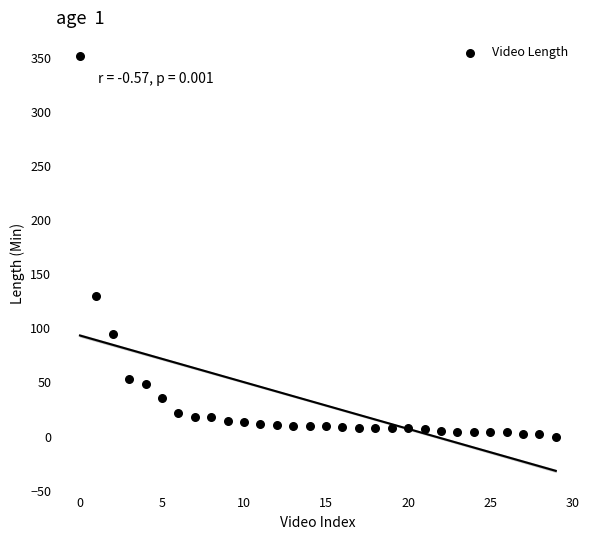

What Y value in the scatter plot is closest to 176?

130.4